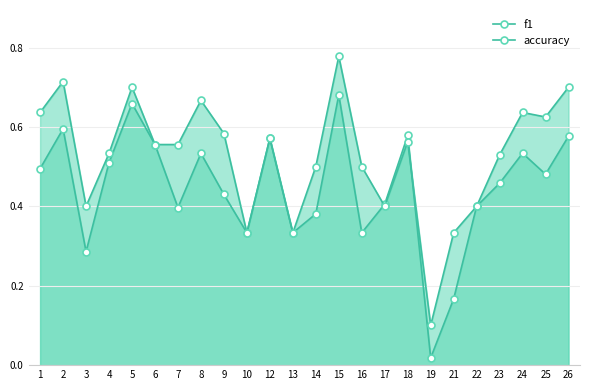

Which has a higher value, 8 or 21?

8